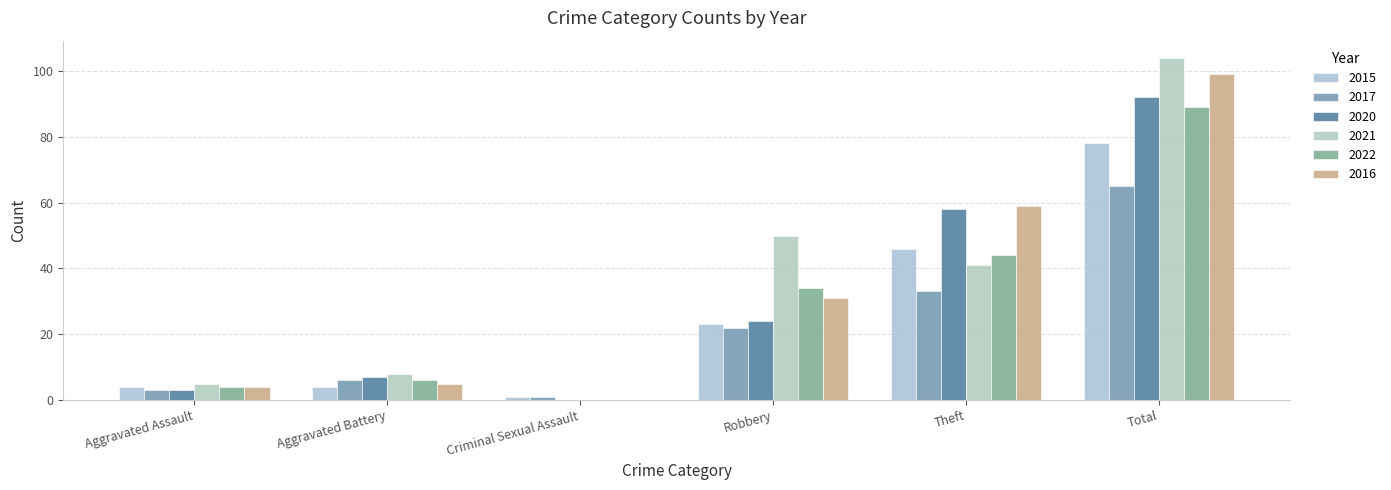

What is the total value across all series at Aggravated Battery?

36